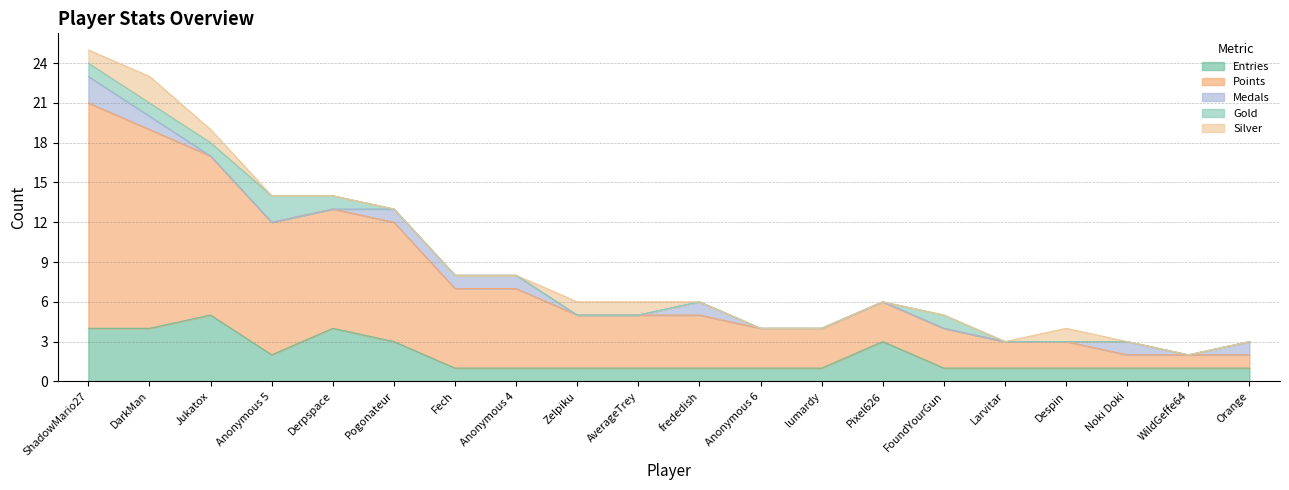

What is the total value across all series at lumardy?

4